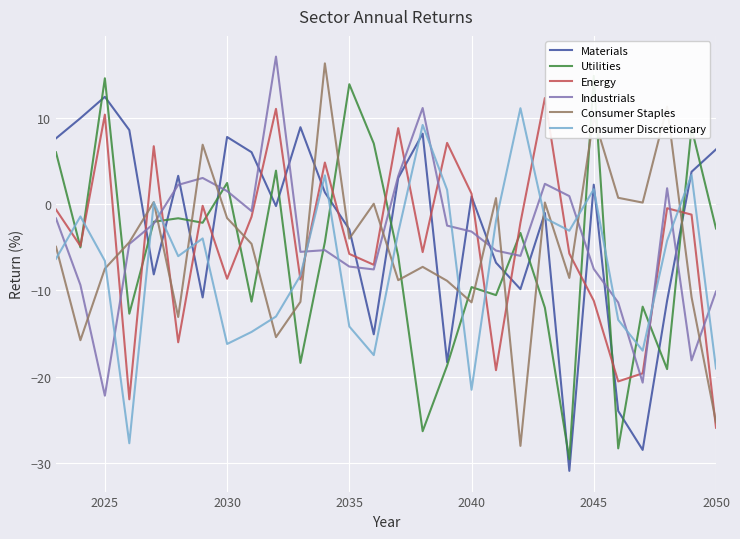

True or false: Materials has a value of 0.9 at 2040.

True